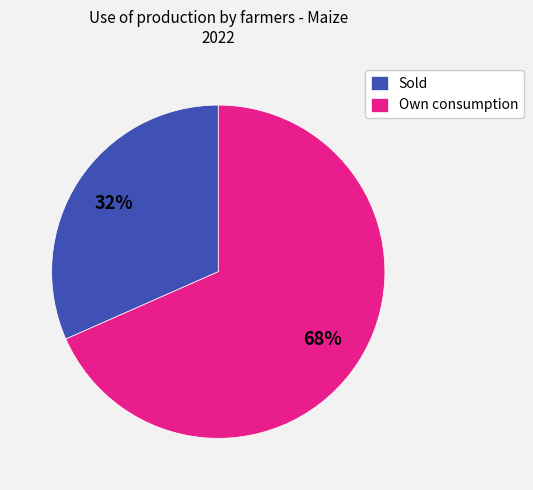

How many slices are in this pie chart?

2